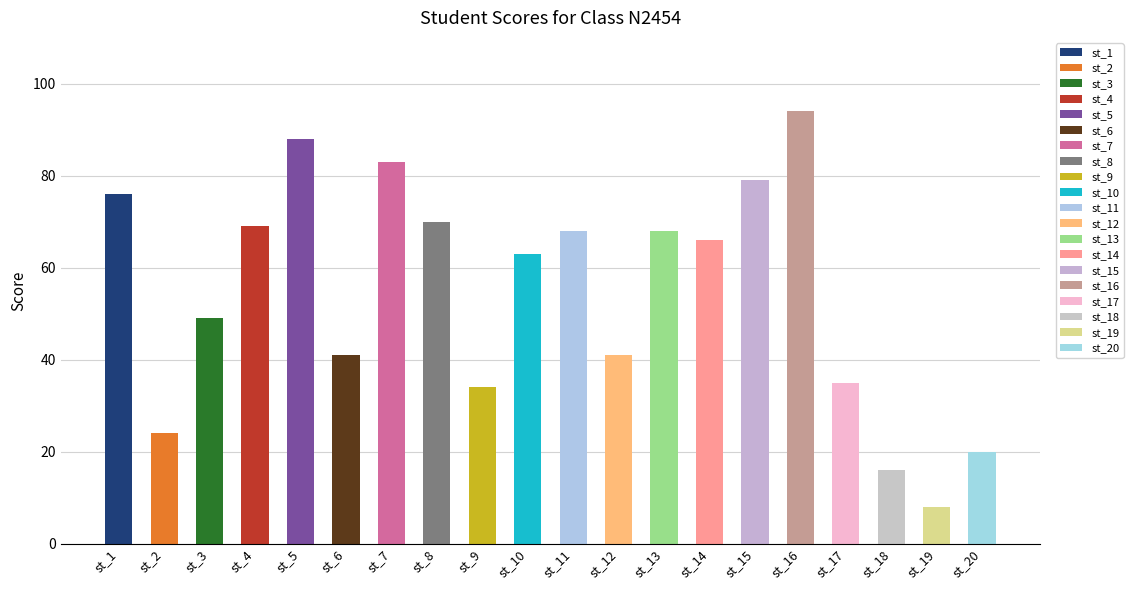

Is it true that the value at st_20 is 7?

False